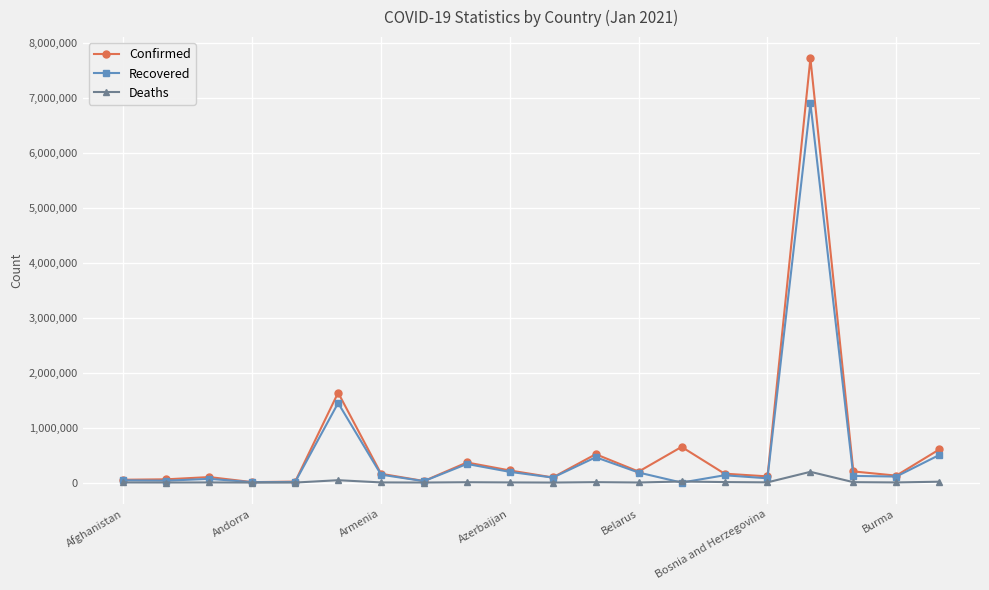

List the series in order of their peak value, highest first.

Confirmed, Recovered, Deaths